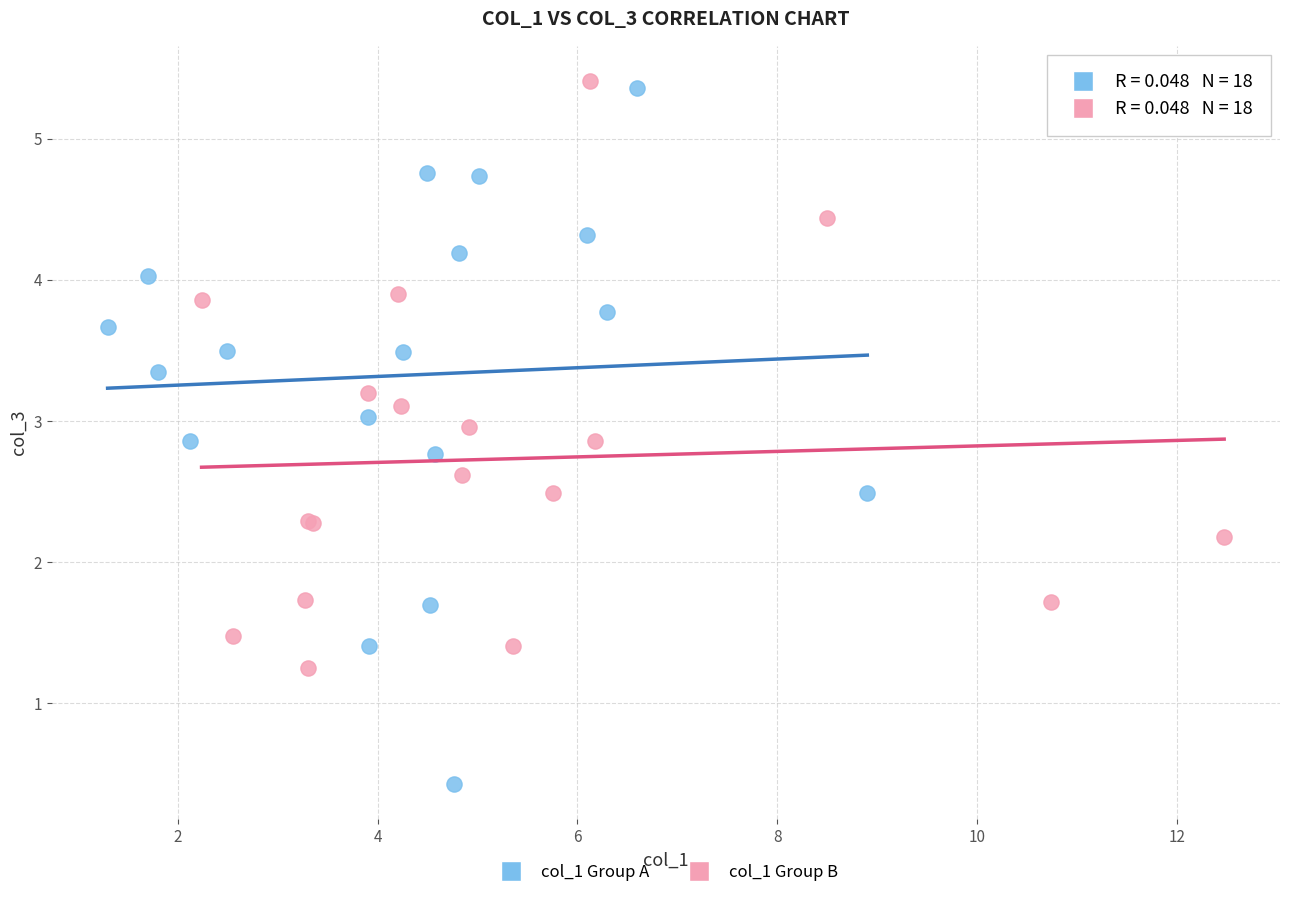

Which series contains the lowest Y value?

col_1 Group A